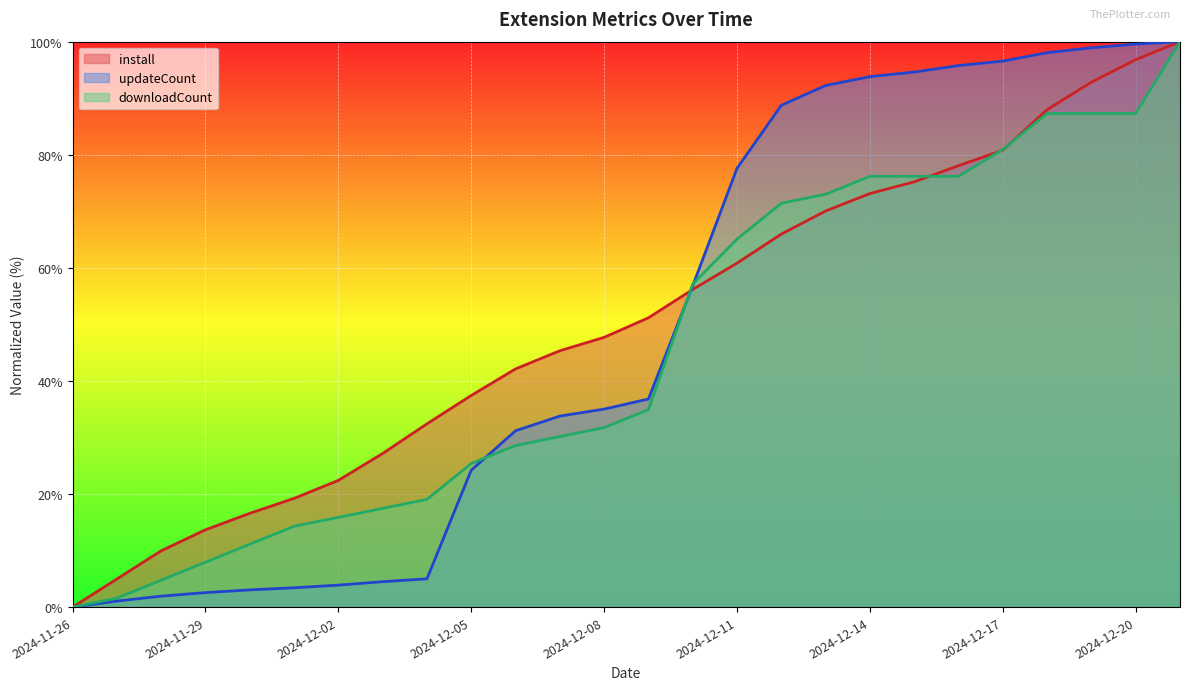

What is the sum of the updateCount values at 2024-12-03 and 2024-12-08?

39.5